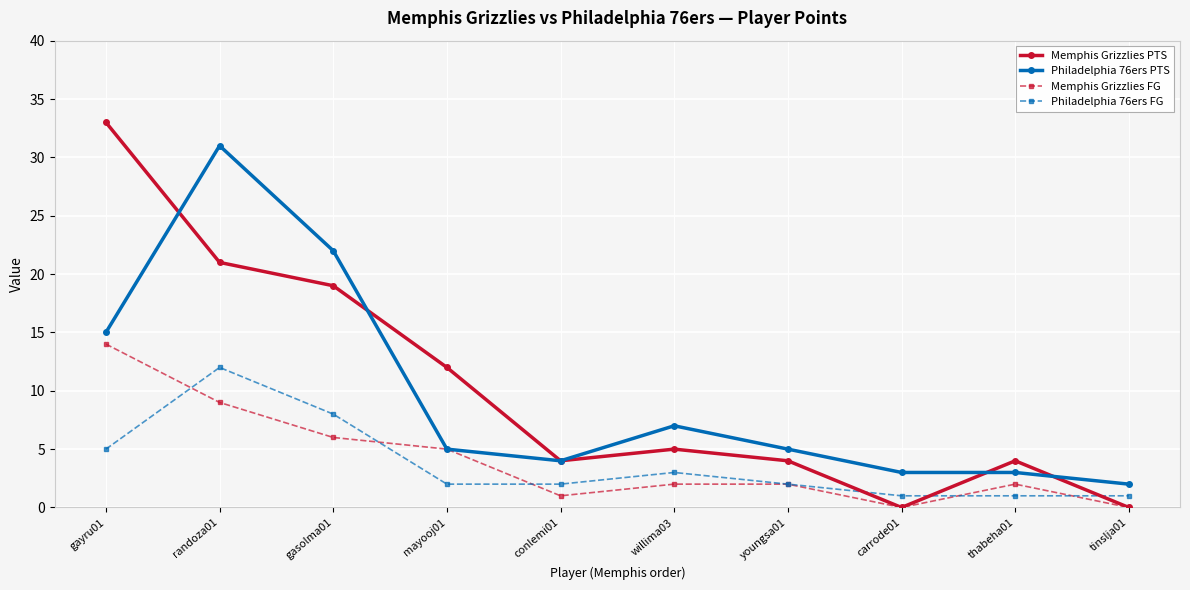

What is the value of the Philadelphia 76ers FG point at the 6th from the left?

3